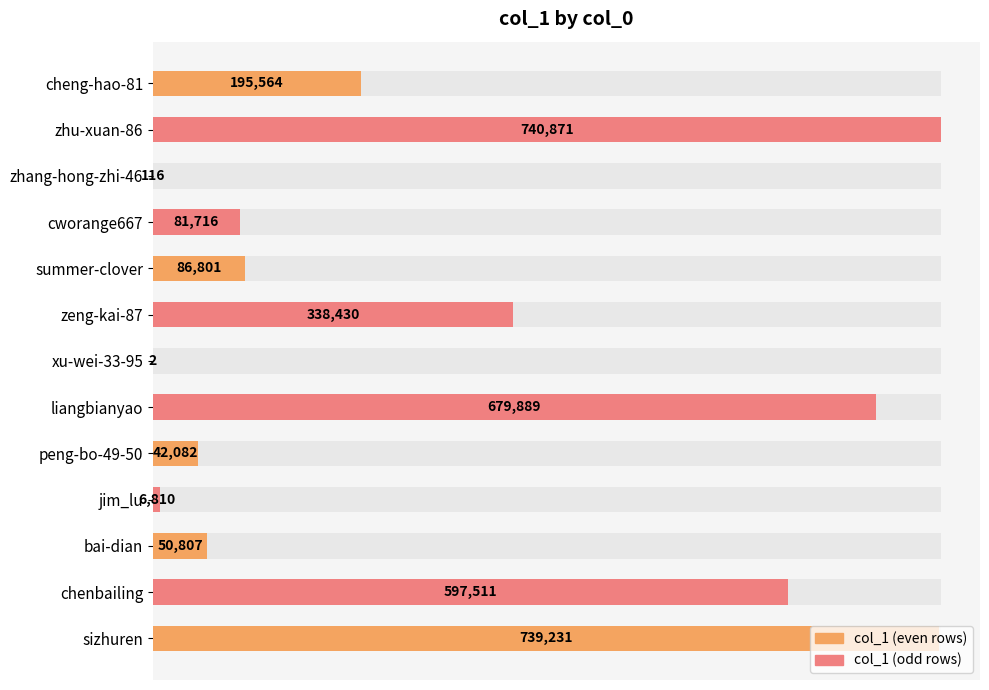

Reading right to left, list all the values displayed in this chart.

739231	597511	50807	6810	42082	679889	2	338430	86801	81716	116	740871	195564